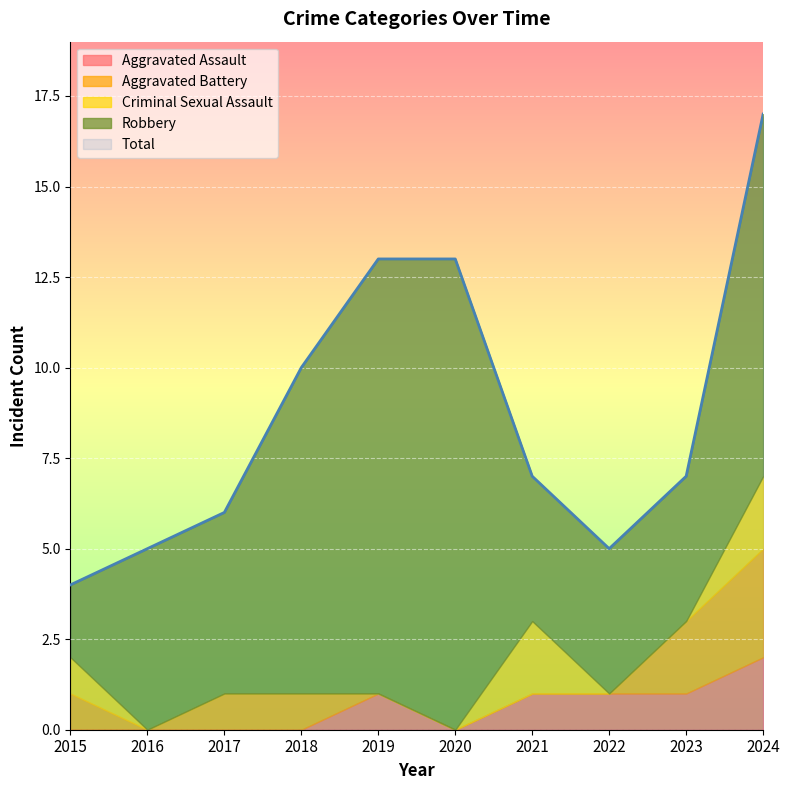

At which category does Aggravated Assault reach its first local valley?

2020